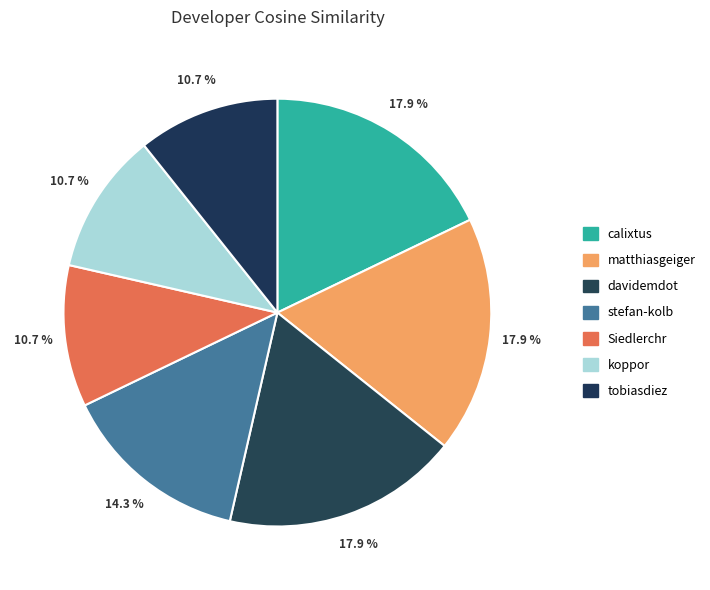

To the nearest percent, what is the difference between the stefan-kolb and calixtus slice percentages?

4%